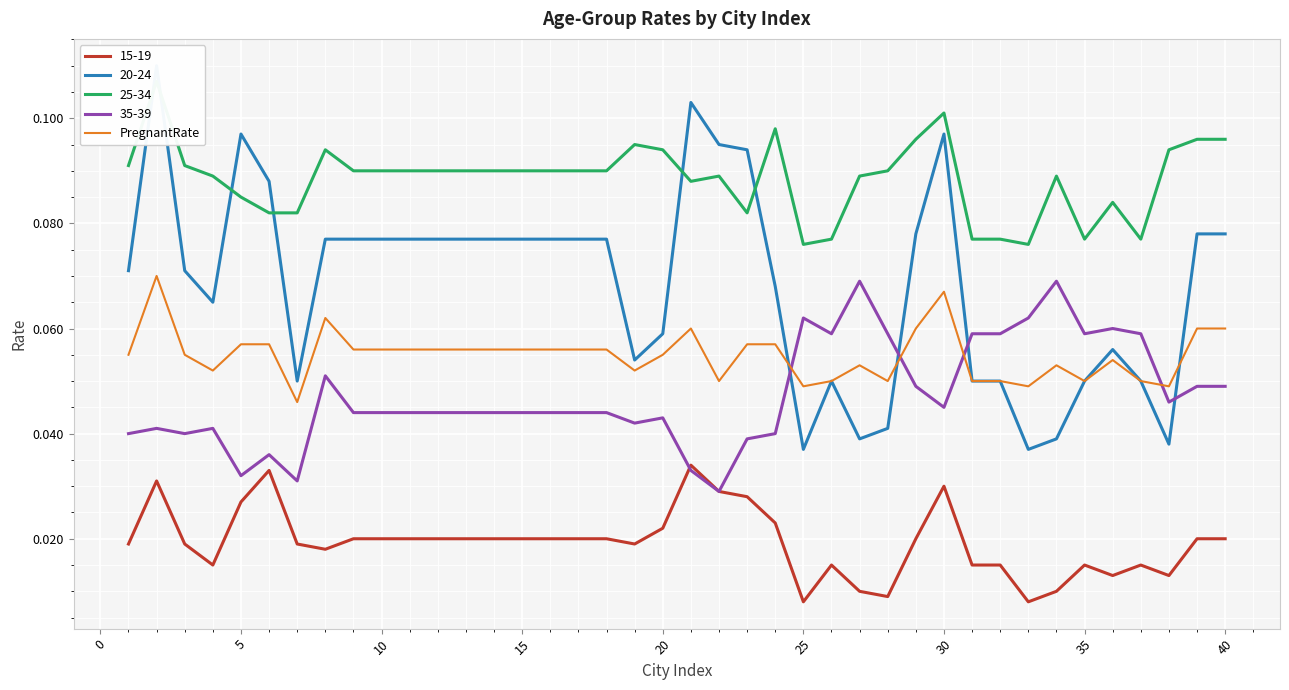

The chart shows a value of 0.1 at 25. True or false?

False